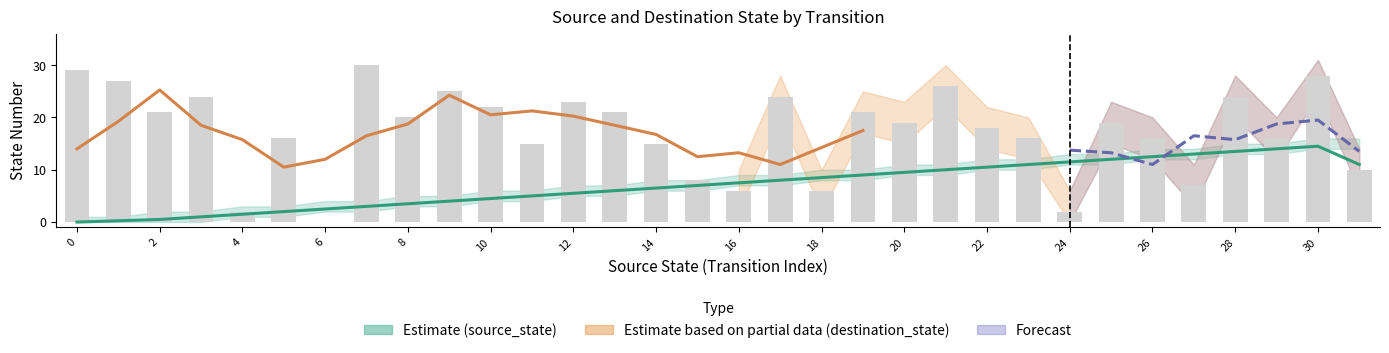

What is the greatest value displayed?

30.0